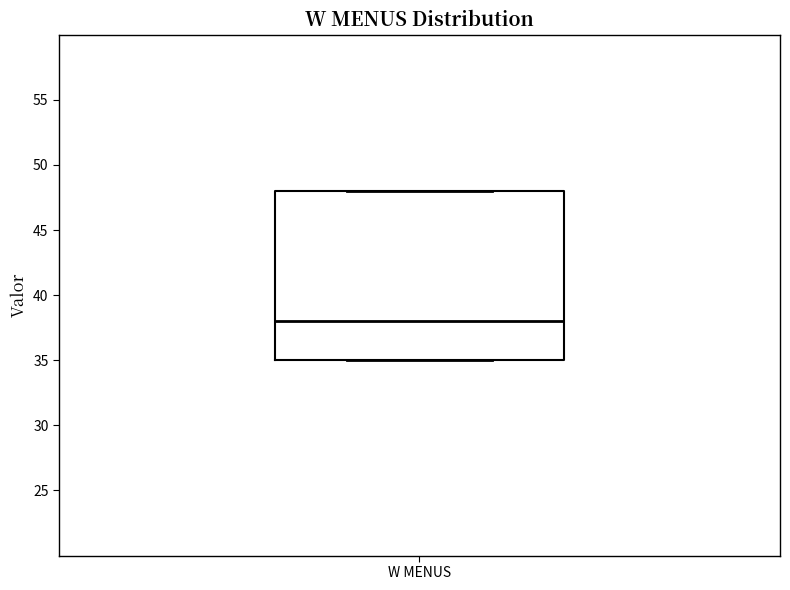

Transcribe this box plot: give where the median line is, the range the box spans, and where the two whiskers end, as read against the y-axis. The values are not printed on the chart, so give them approximately, as read against the axis.

median 38, box 35 to 48, whiskers 35 to 48